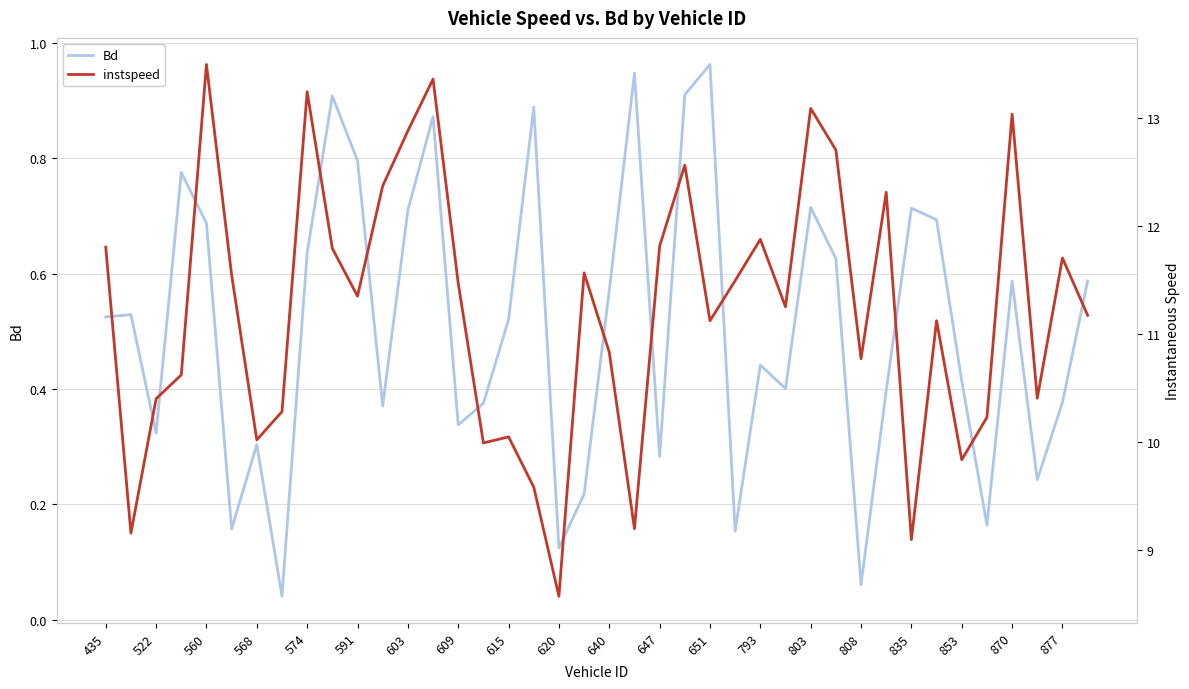

True or false: instspeed and Bd intersect in this chart.

False